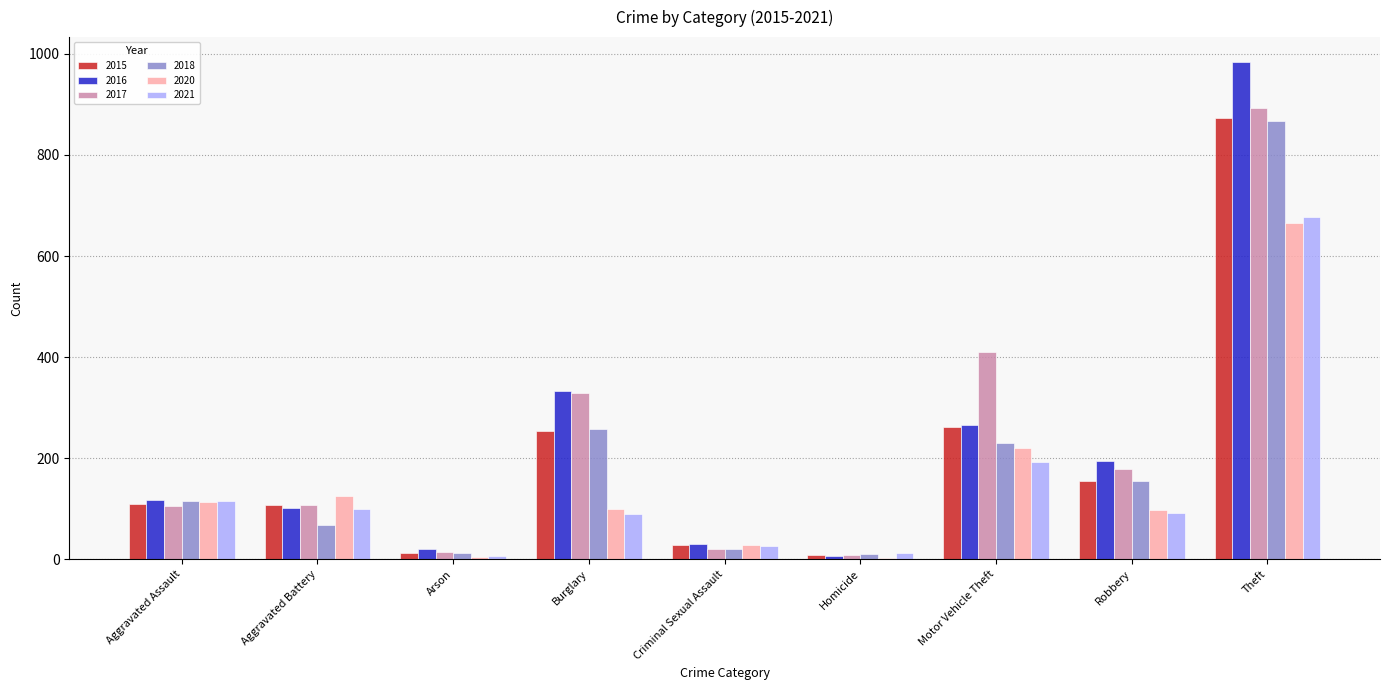

Is it true that 2021 equals 678 at Theft?

True